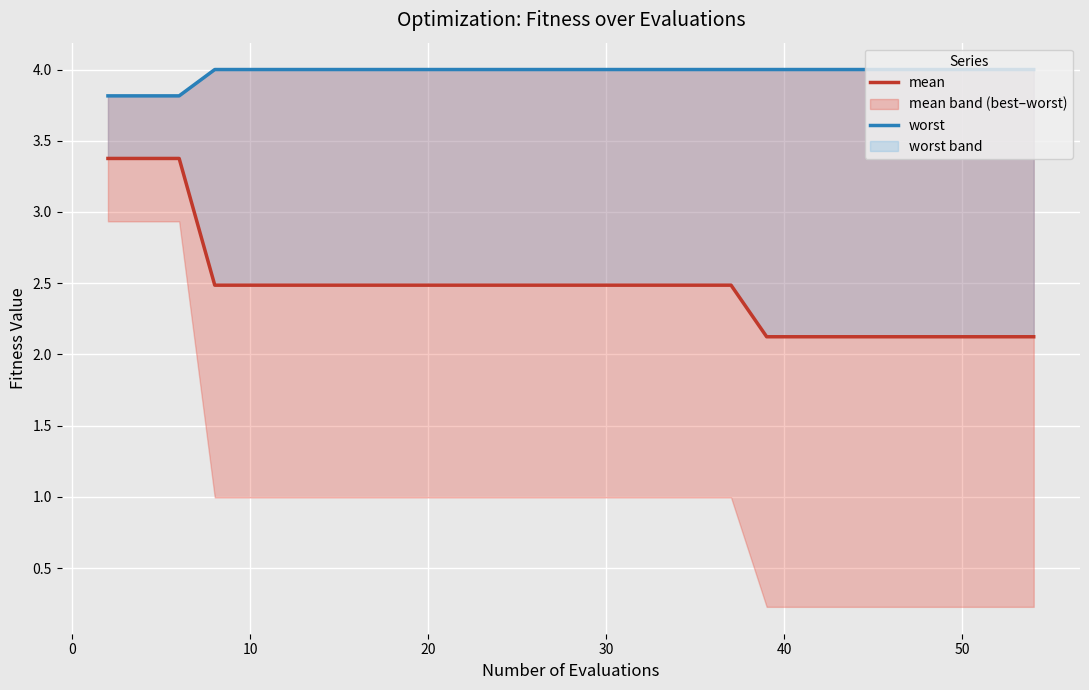

Reading left to right, what are all the values shown in this chart?

mean: 3.4	3.4	3.4	2.5	2.5	2.5	2.5	2.5	2.5	2.5	2.5	2.5	2.5	2.5	2.5	2.5	2.5	2.5	2.5	2.5	2.1	2.1	2.1	2.1	2.1	2.1	2.1	2.1	2.1	2.1
worst: 3.8	3.8	3.8	4.0	4.0	4.0	4.0	4.0	4.0	4.0	4.0	4.0	4.0	4.0	4.0	4.0	4.0	4.0	4.0	4.0	4.0	4.0	4.0	4.0	4.0	4.0	4.0	4.0	4.0	4.0